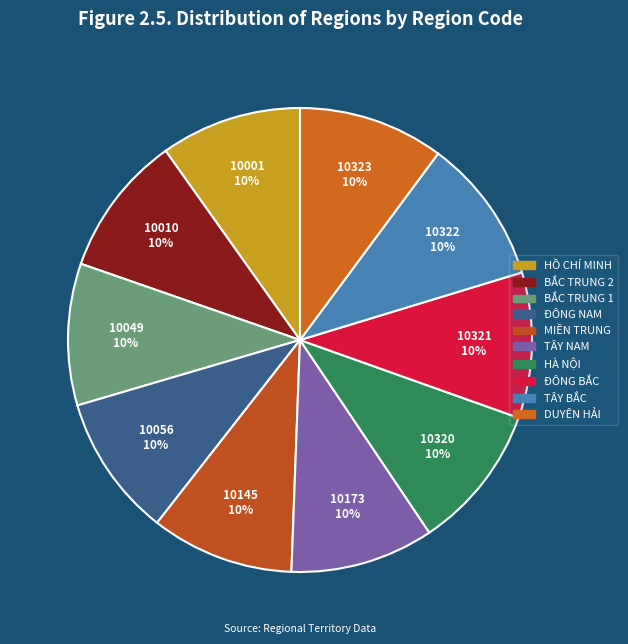

True or false: TÂY BẮC accounts for 1% of the total.

False